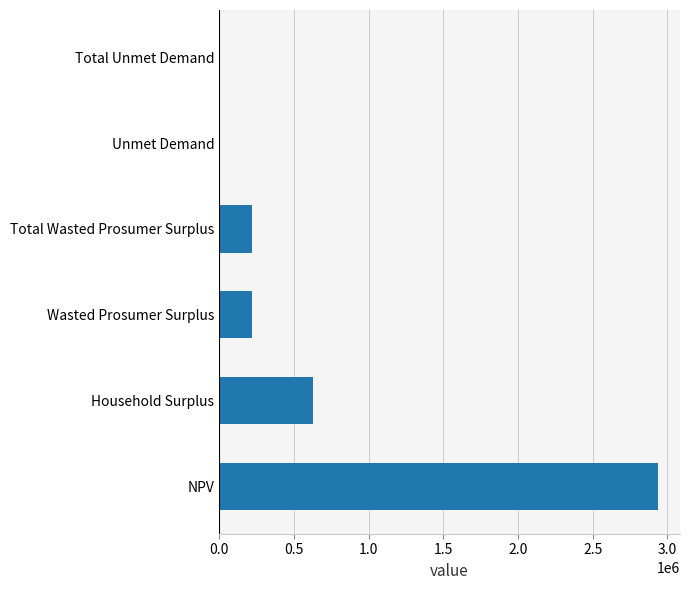

Which label corresponds to the largest value in the chart?

NPV